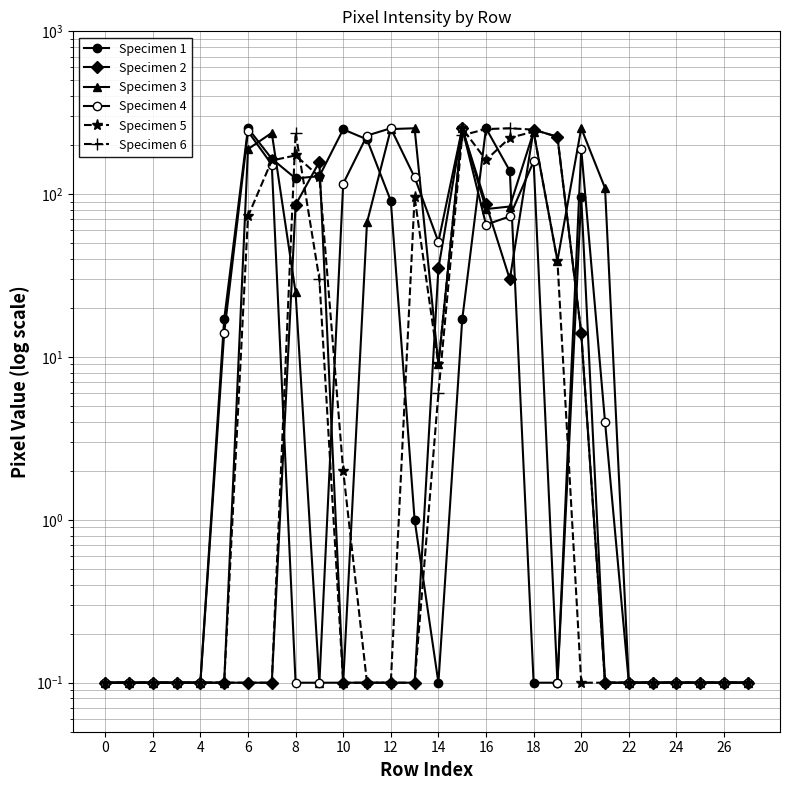

Between 21 and 25, which is larger?

21